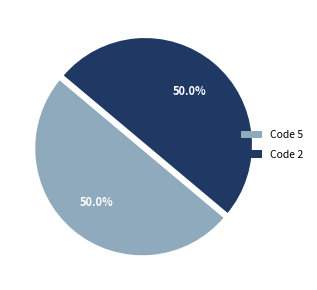

What is the total percentage of Code 5 and Code 2?

100.0%